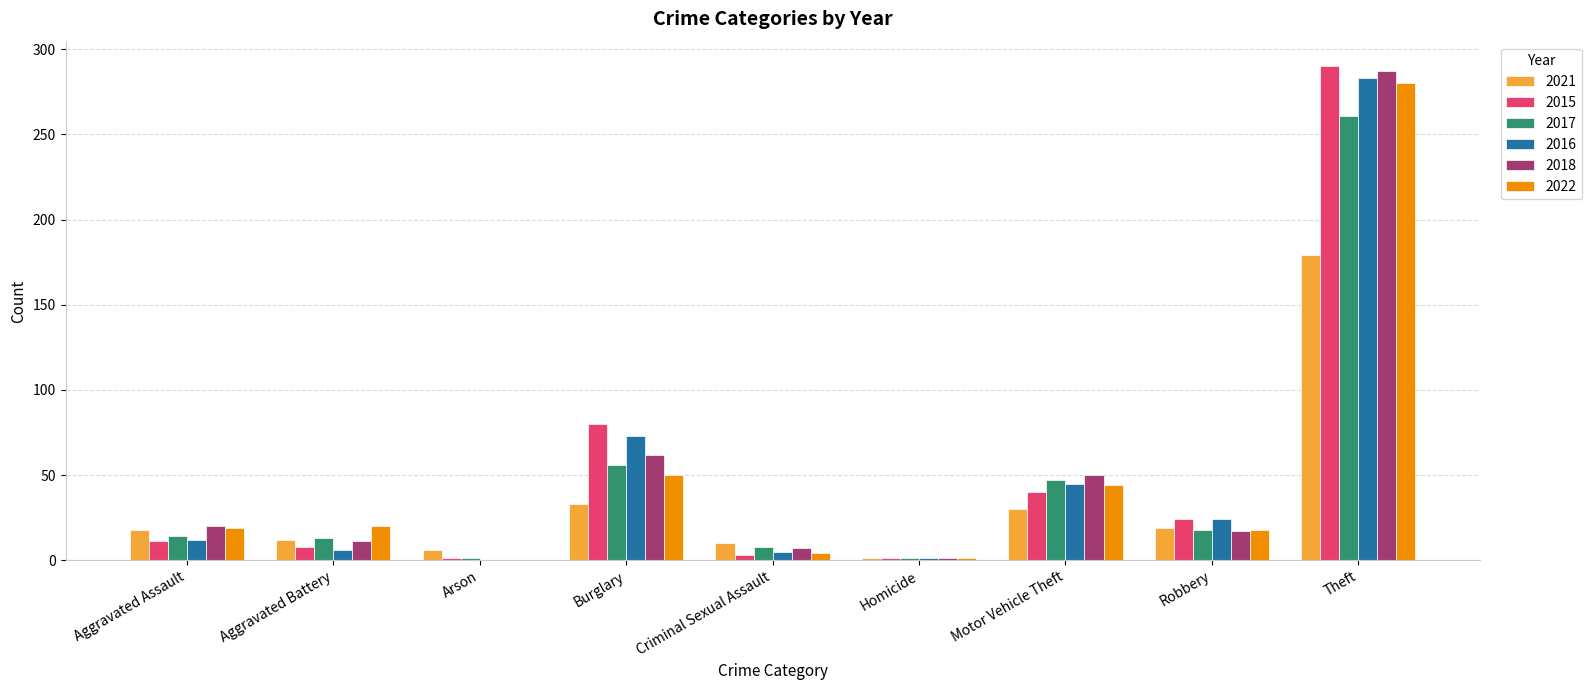

Are the bars grouped side by side (vs. stacked)?

Yes